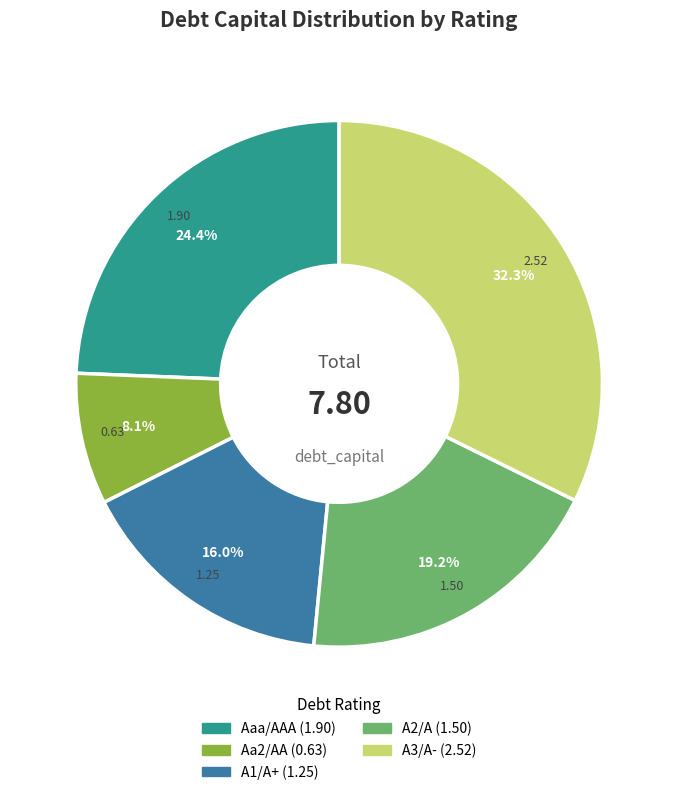

To the nearest percent, what portion does Aaa/AAA represent?

24%